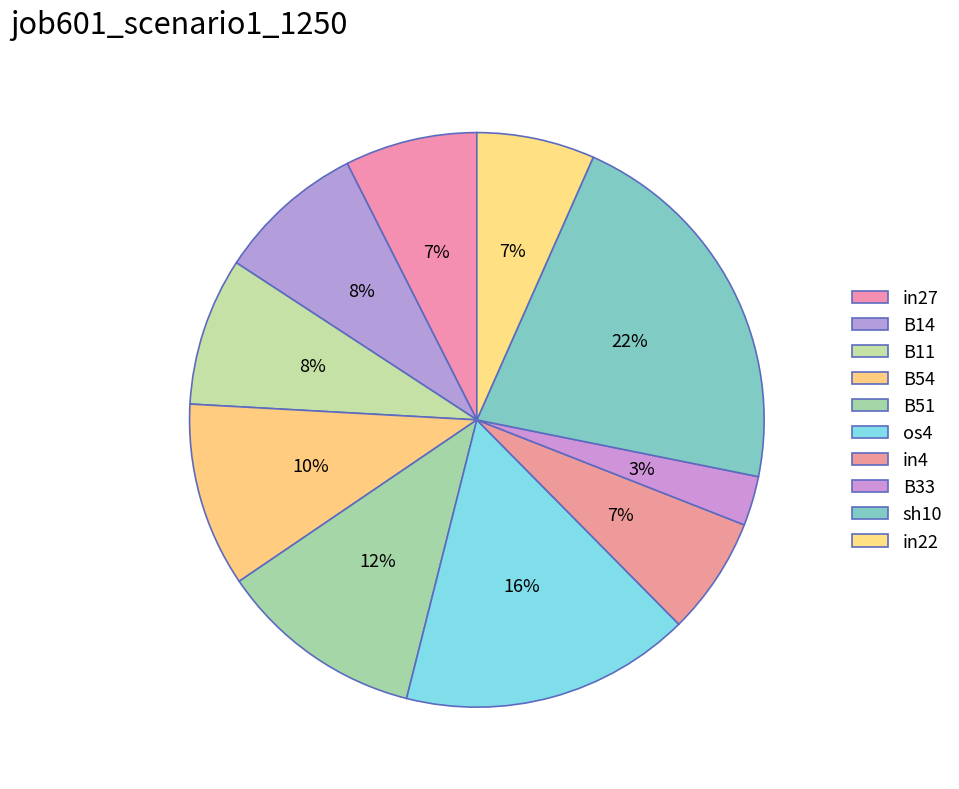

What is the smallest slice in the pie chart?

B33